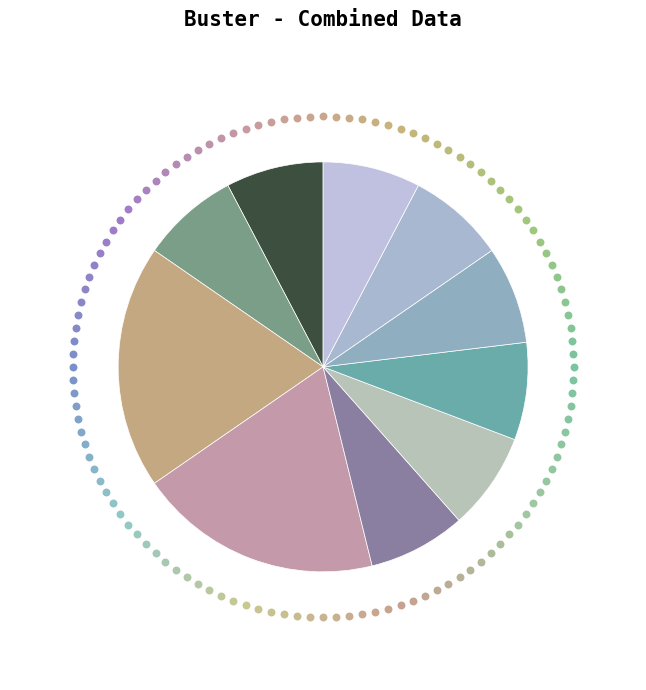

Is it true that Cromileptes altivelis is 8% of the pie?

True